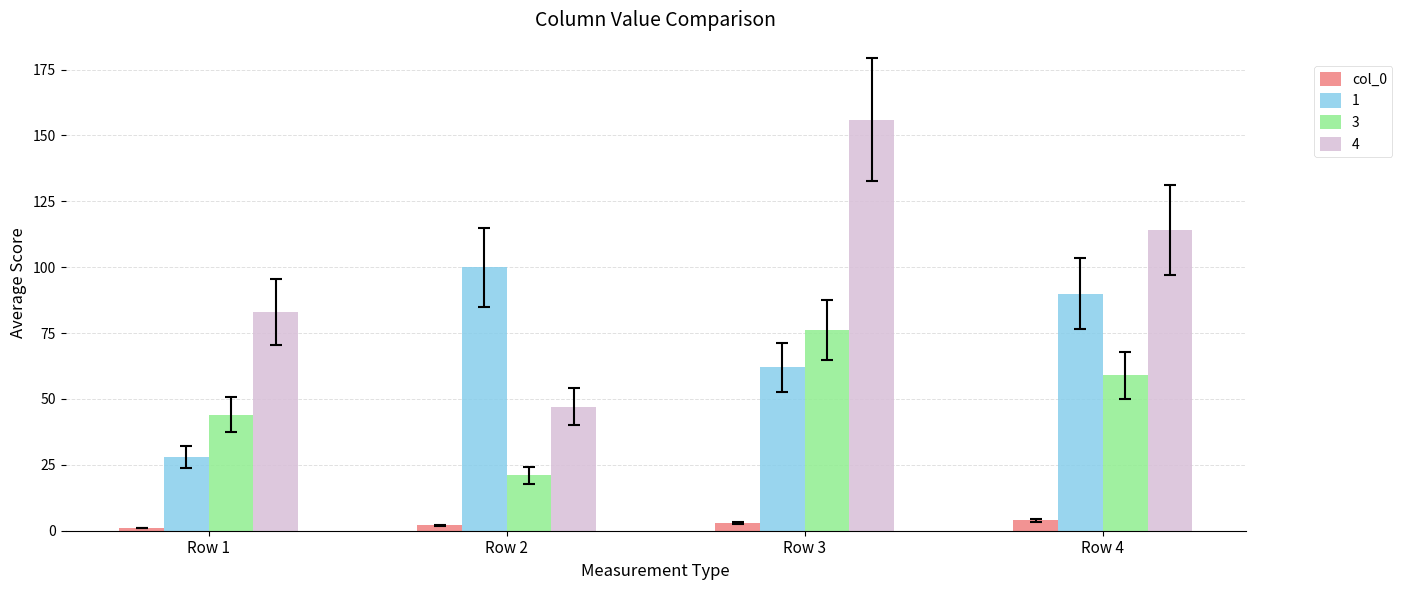

Which series has the largest range (max minus min)?

4